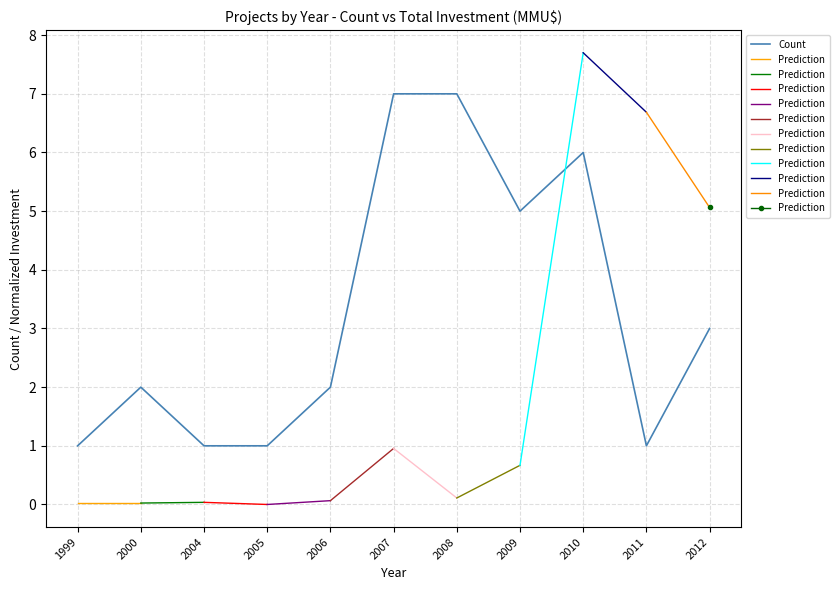

True or false: Count has a value of 5 at 2009.

True